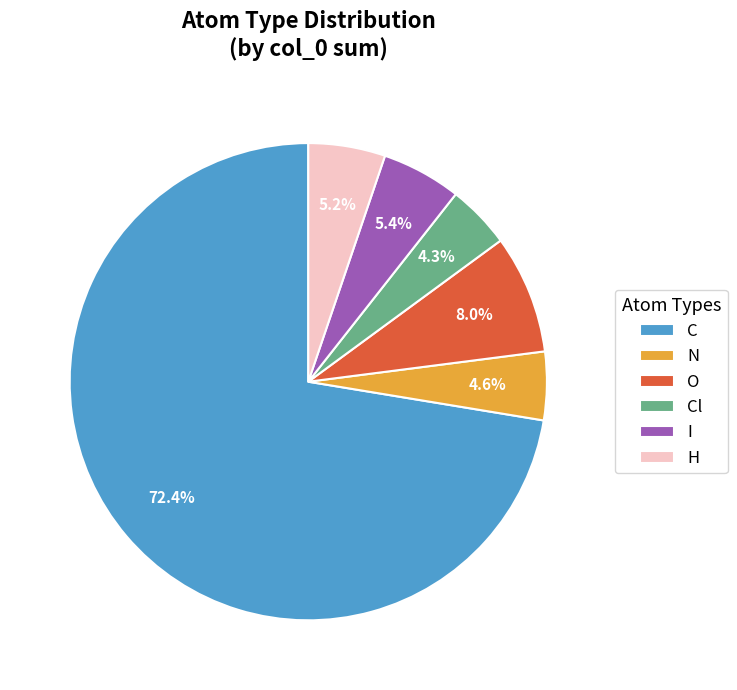

What is the largest slice in the pie chart?

C